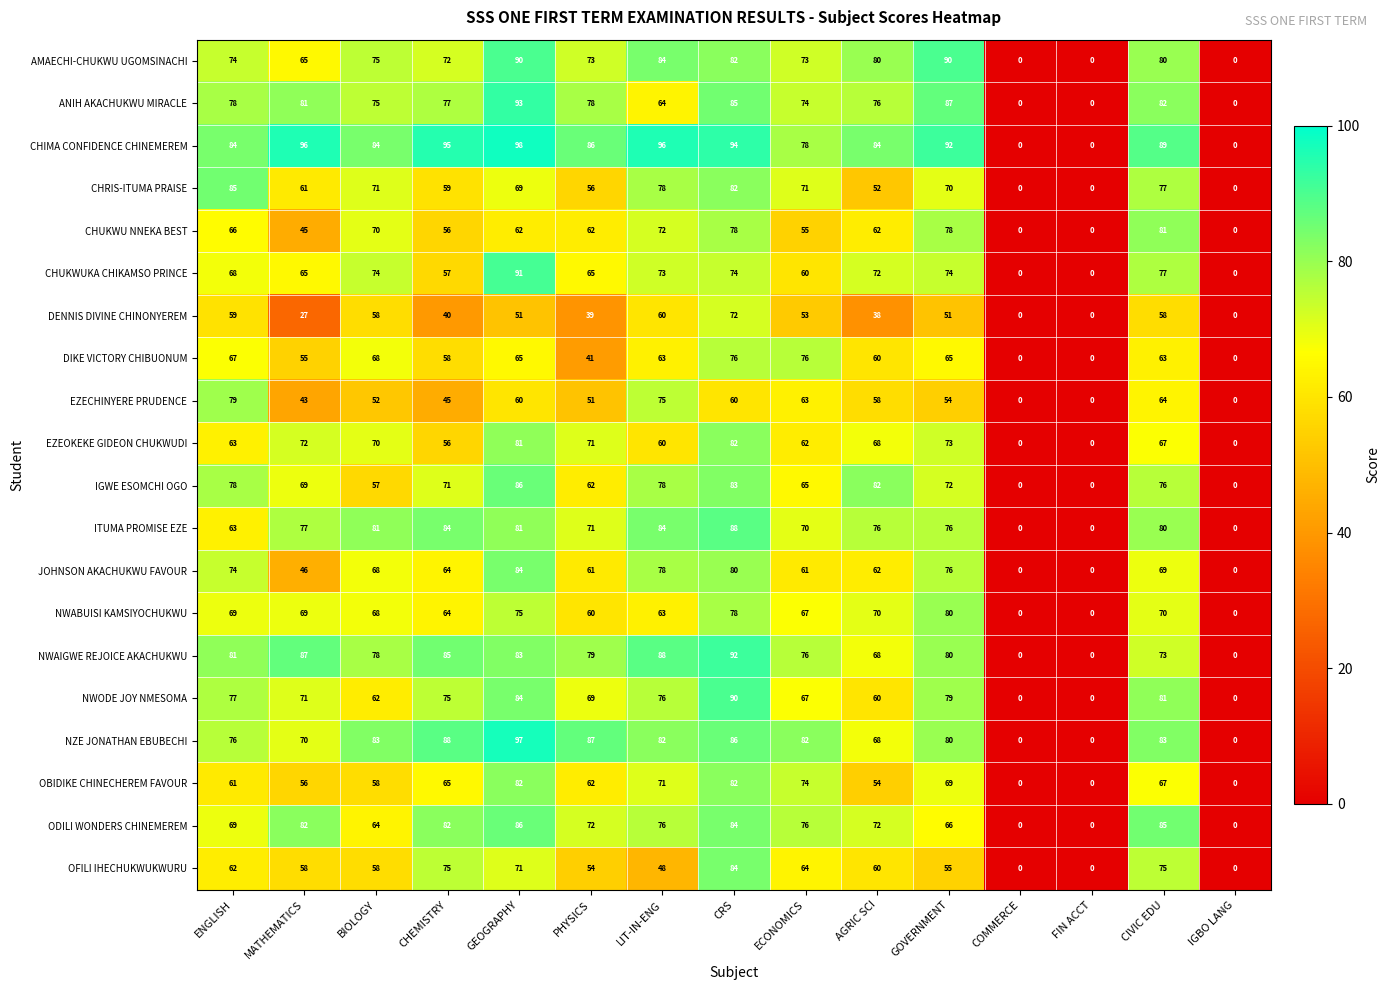

At which label does ANIH AKACHUKWU MIRACLE first exceed 77?

ENGLISH